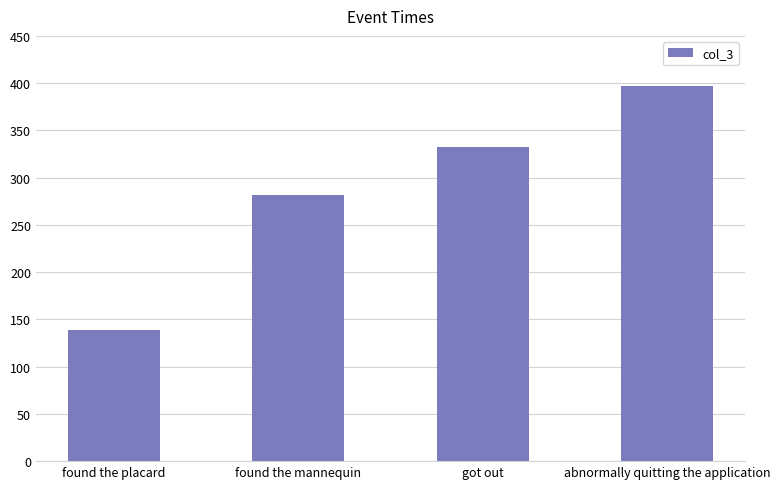

What position from the left is abnormally quitting the application?

4